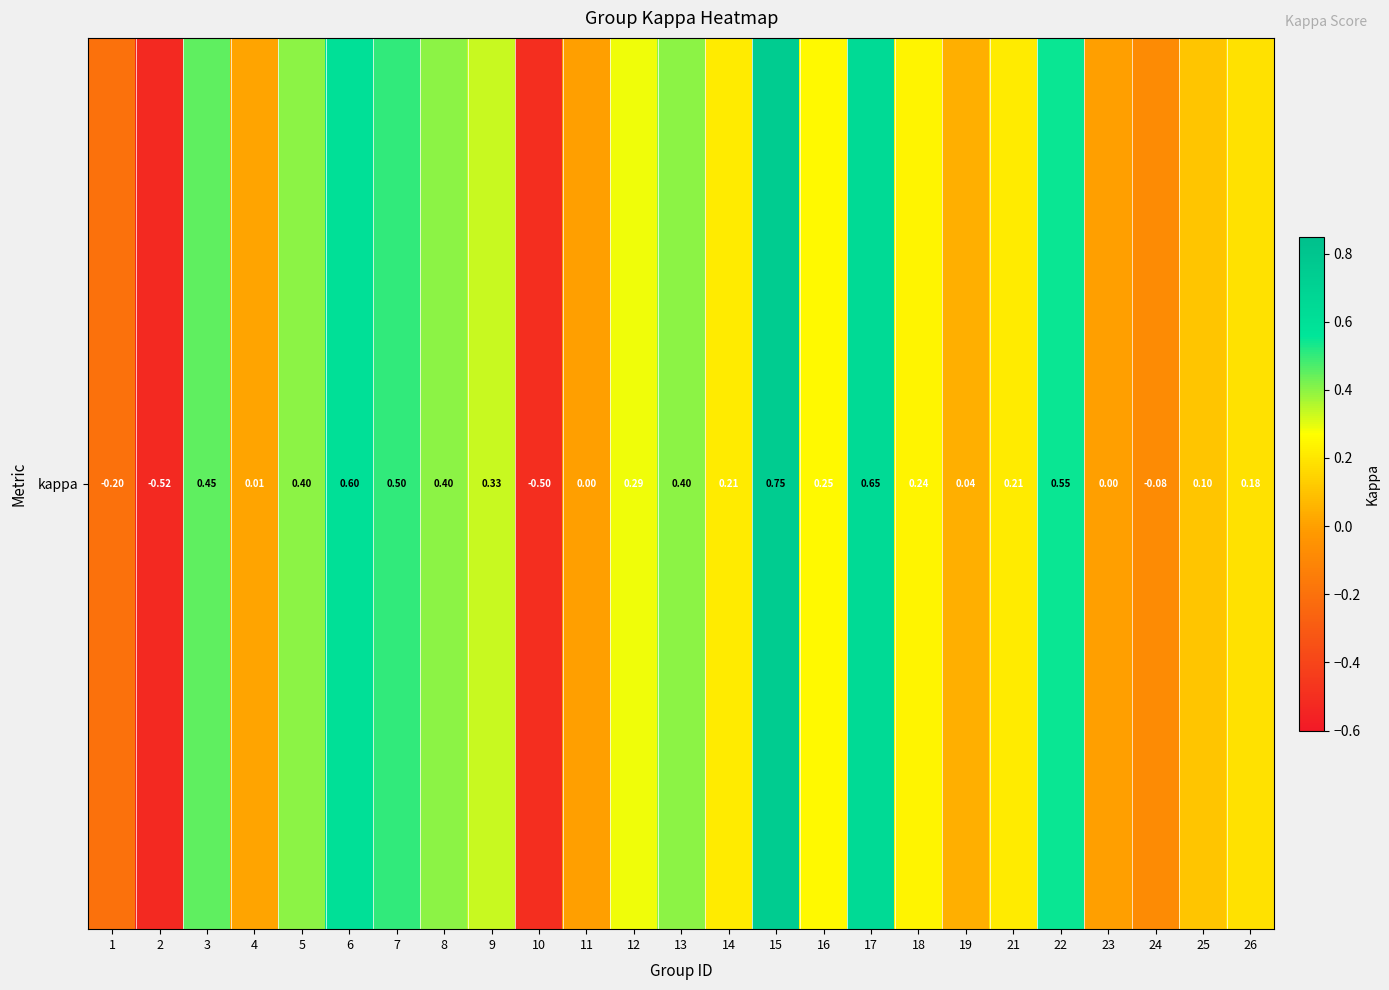

Reading left to right, extract all data points from this chart.

-0.2	-0.5	0.5	0.0	0.4	0.6	0.5	0.4	0.3	-0.5	0.0	0.3	0.4	0.2	0.8	0.2	0.6	0.2	0.0	0.2	0.5	0.0	-0.1	0.1	0.2